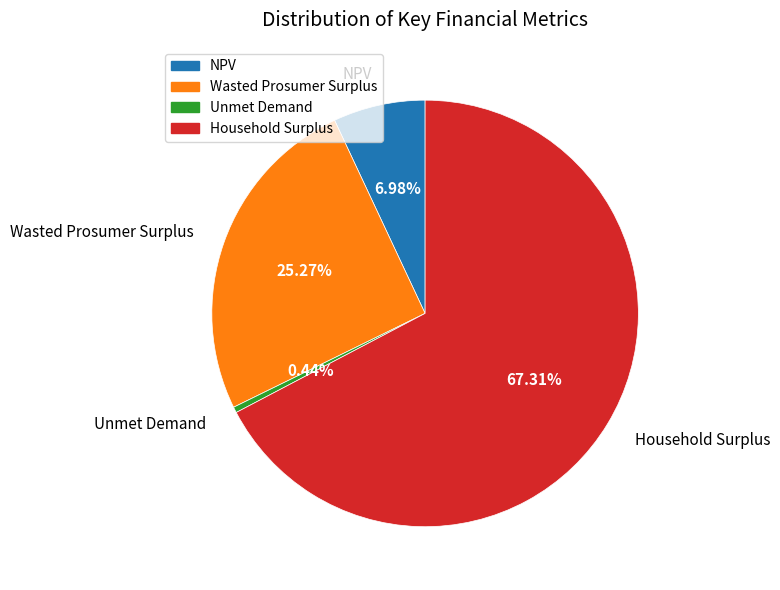

Is Household Surplus the majority of the pie?

Yes